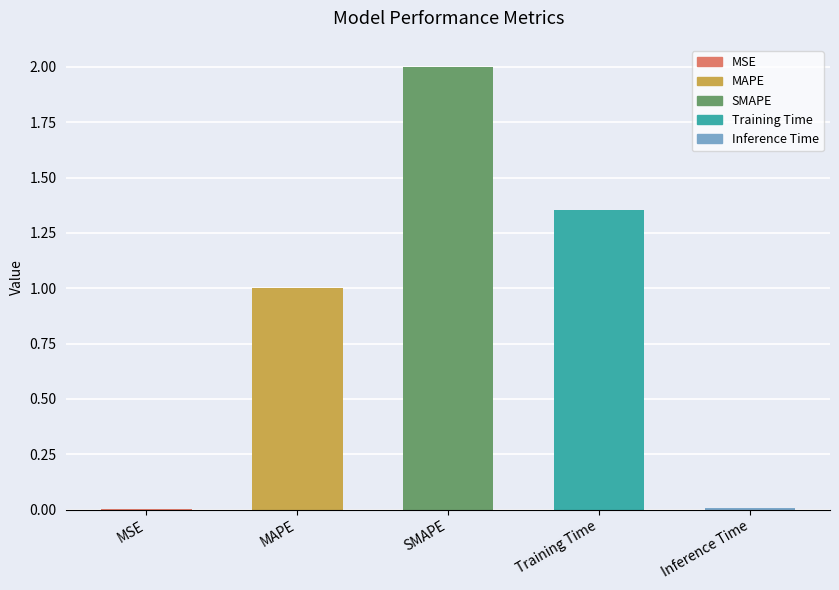

What is the sum of the values at SMAPE and Training Time?

3.4